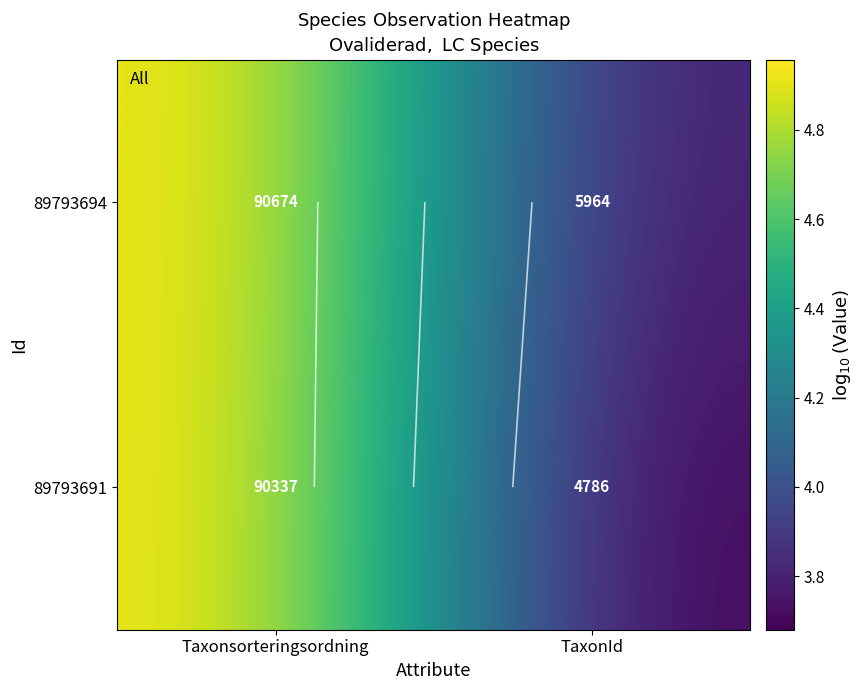

Which series has the largest range (max minus min)?

89793691